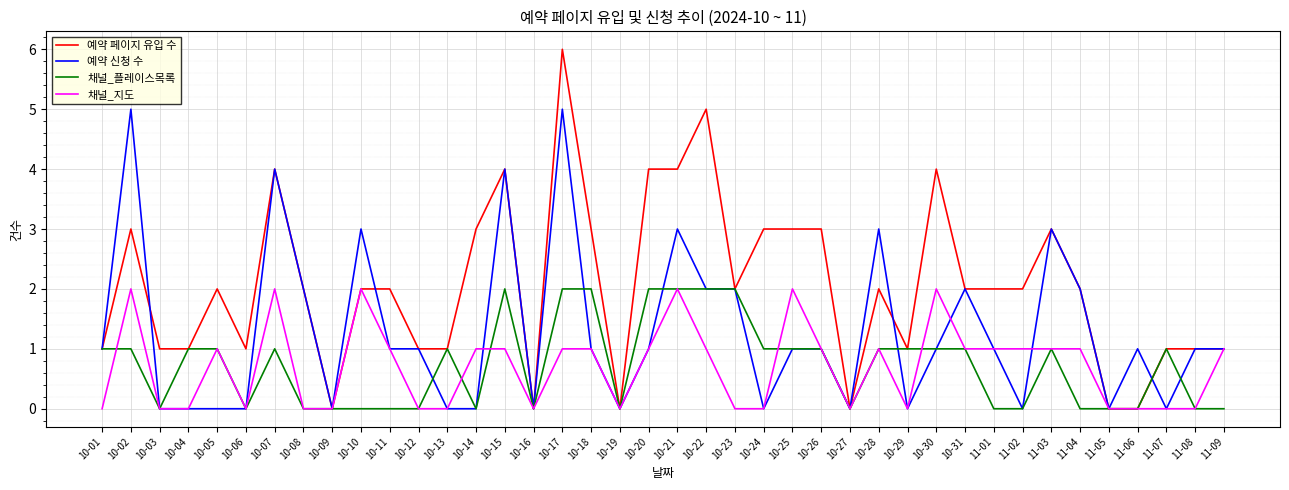

Between 10-15 and 10-22, which series saw the biggest shift?

예약 신청 수